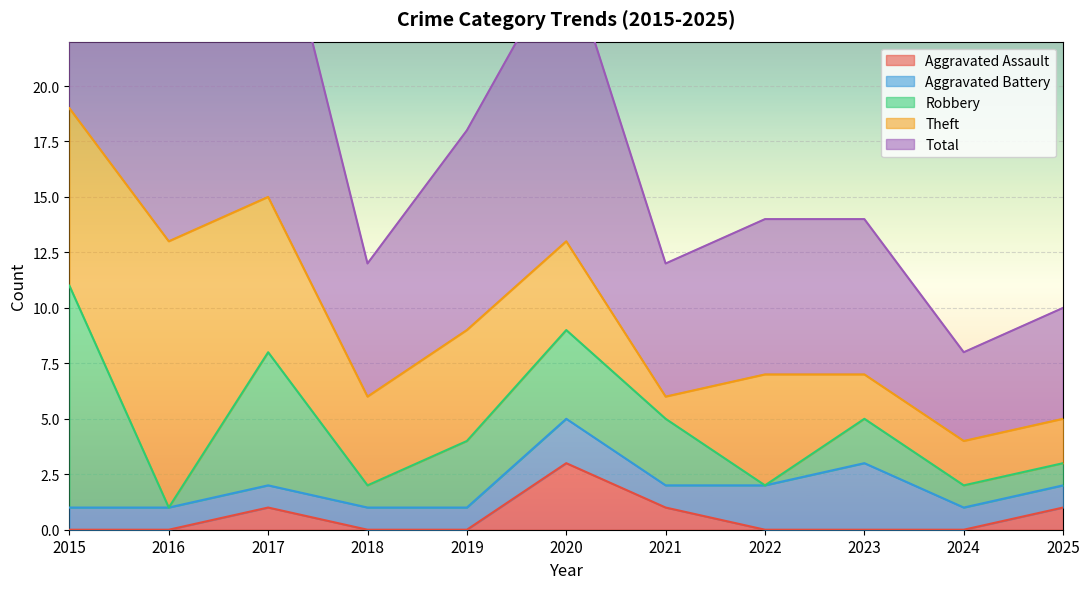

What is the difference between the maximum and minimum values in the Robbery series?

10